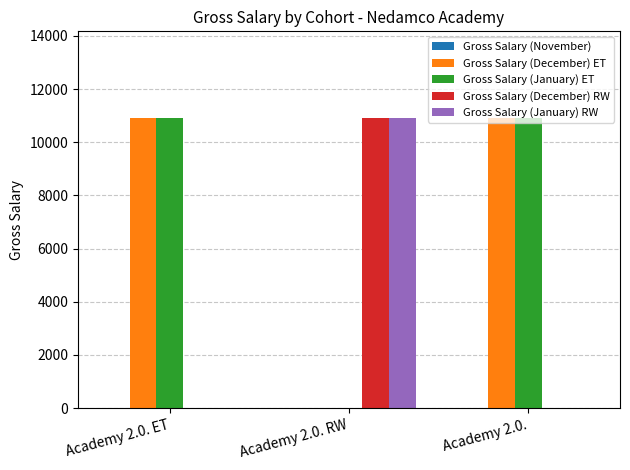

The value of Gross Salary (January) RW at Academy 2.0. ET is 4771. True or false?

False